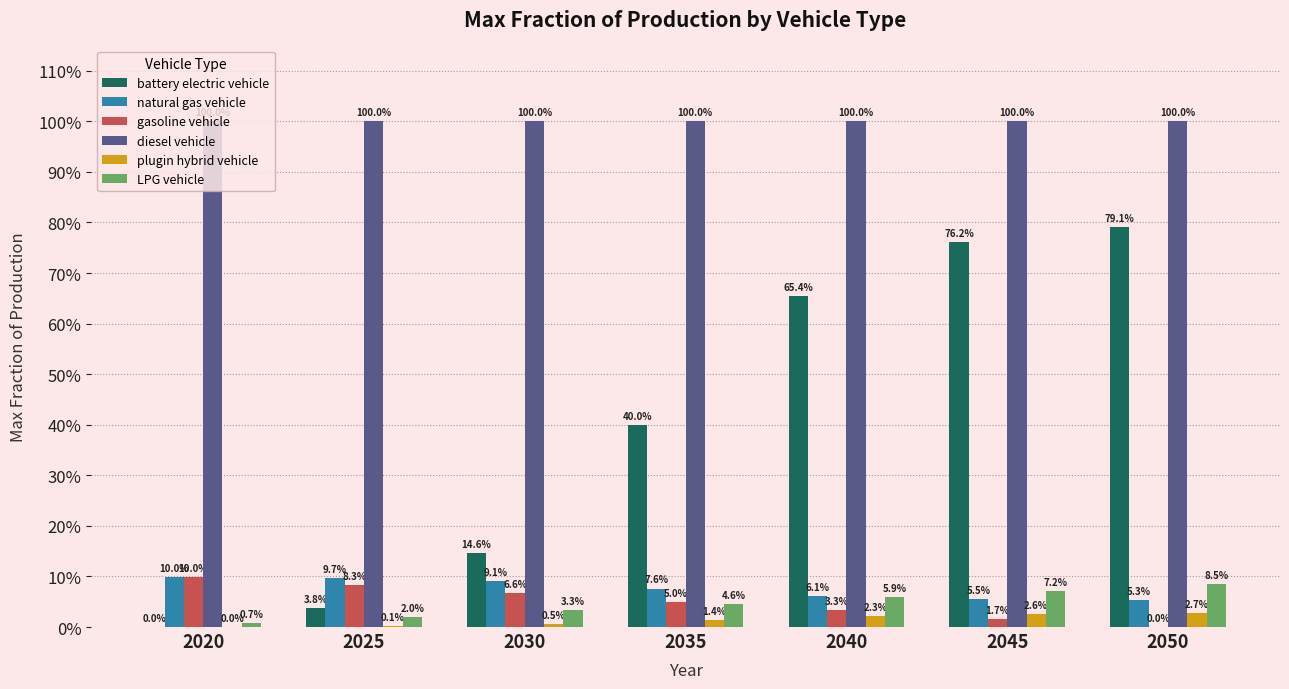

Are the bars grouped side by side (vs. stacked)?

Yes